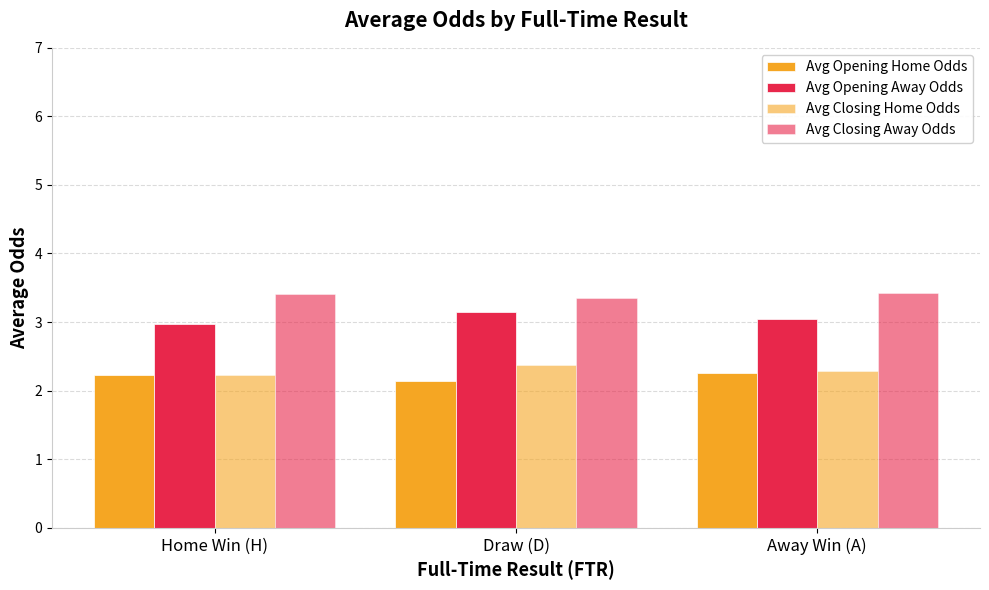

Reading left to right, list all the values displayed in this chart.

Avg Opening Home Odds: 2.2	2.1	2.3
Avg Opening Away Odds: 3.0	3.1	3.0
Avg Closing Home Odds: 2.2	2.4	2.3
Avg Closing Away Odds: 3.4	3.3	3.4